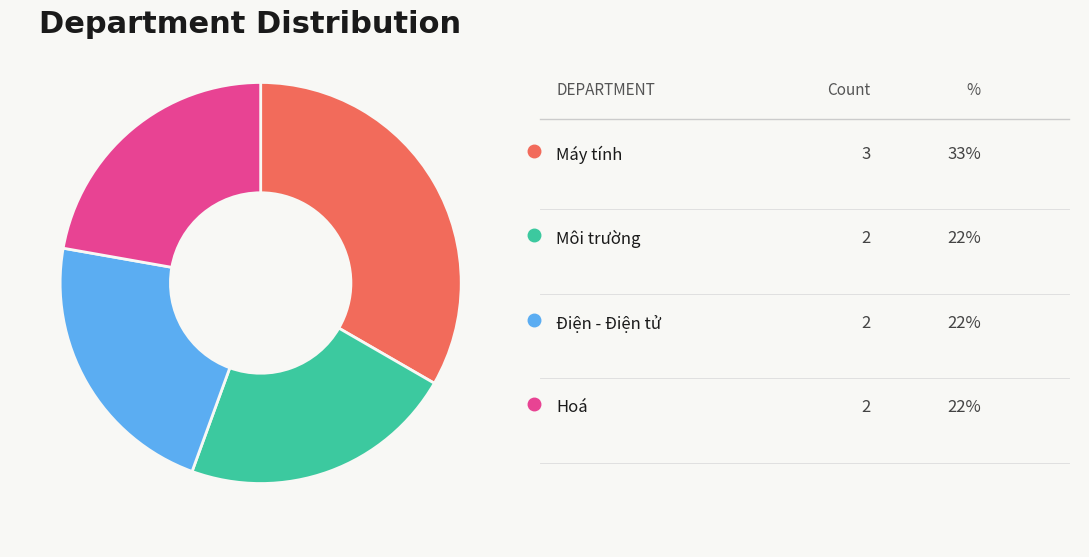

Is there a majority slice in this chart?

No